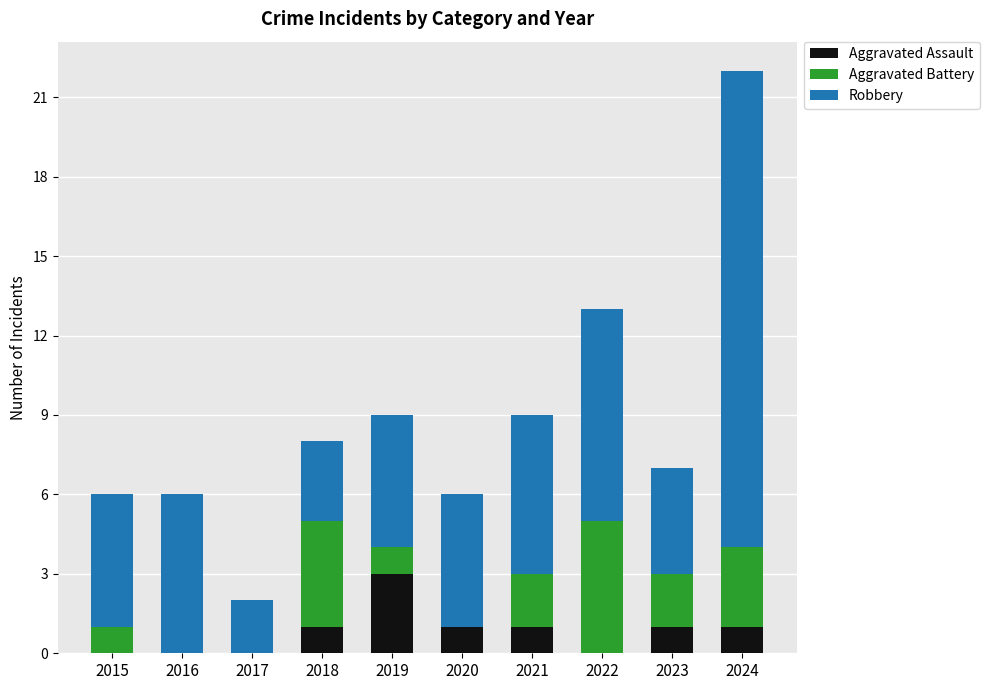

What is the total value across all series at 2021?

9